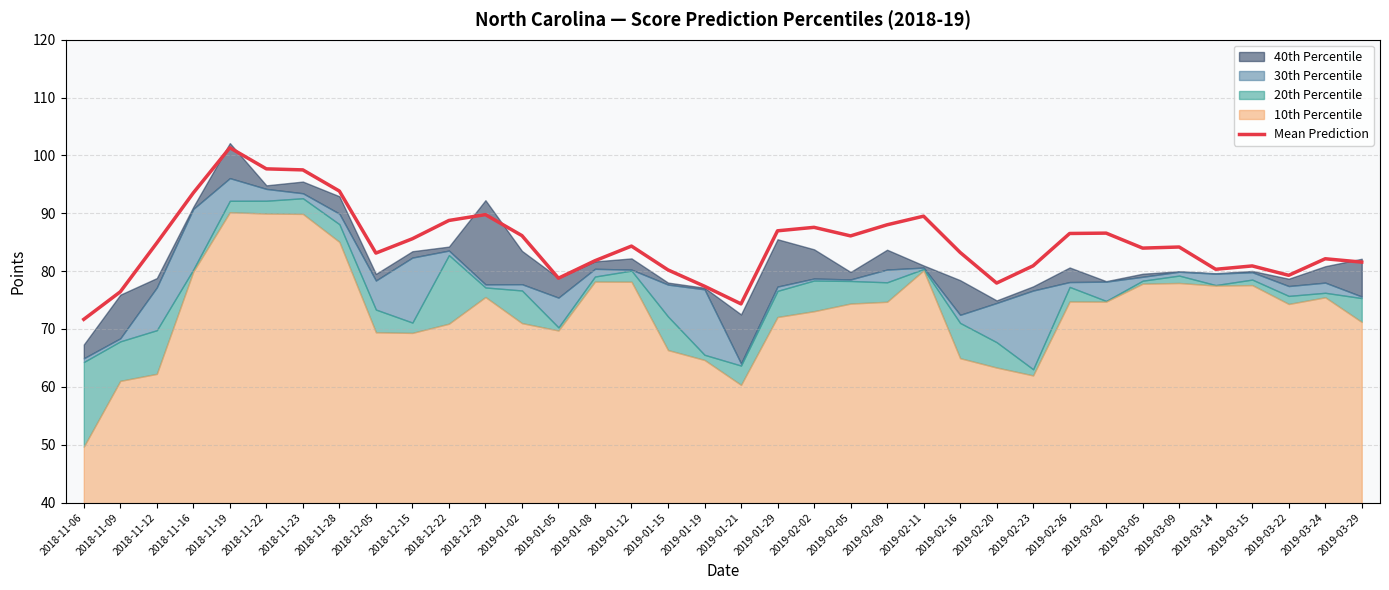

How many interior local valleys (lower than both neighbors) does the data have?

8